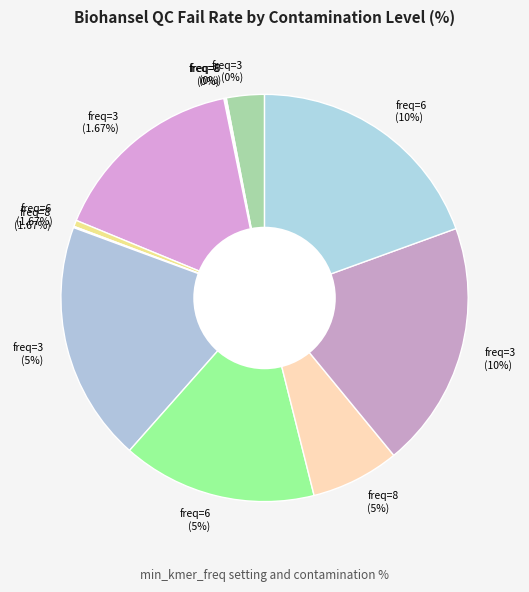

Which slice is the smallest?

min_kmer_freq=6 (0%)